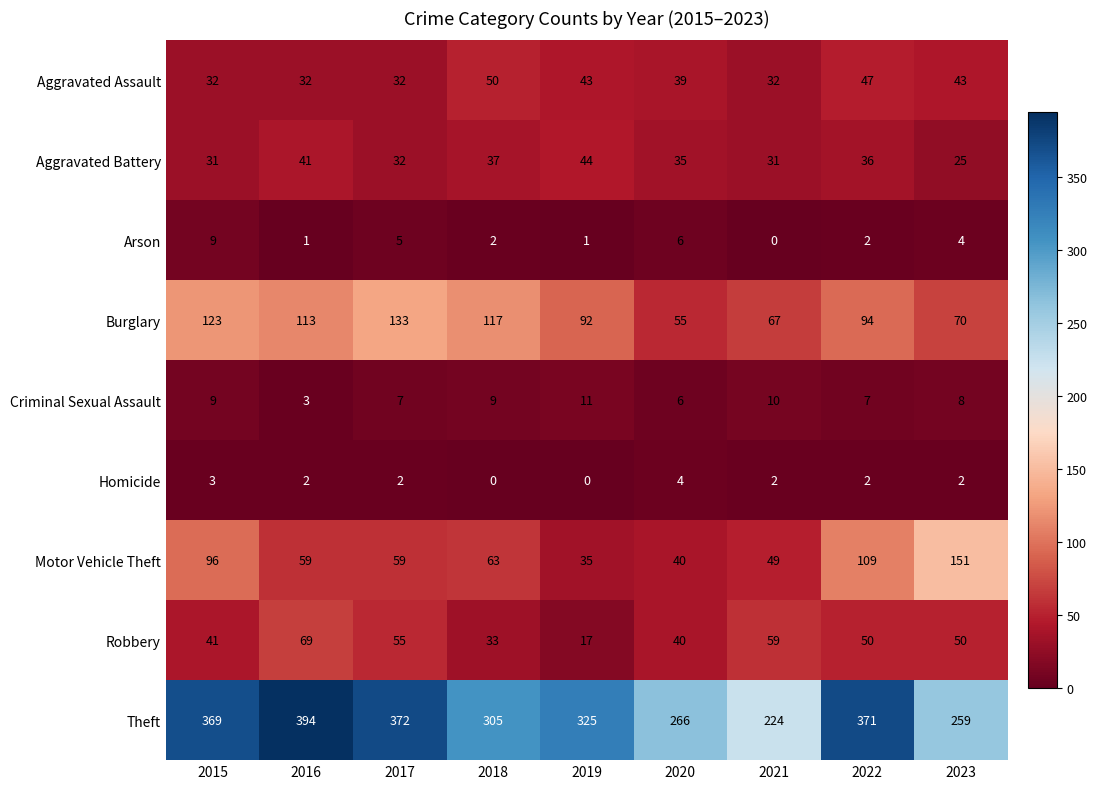

Count the Aggravated Assault values in the range 32 to 43.

7